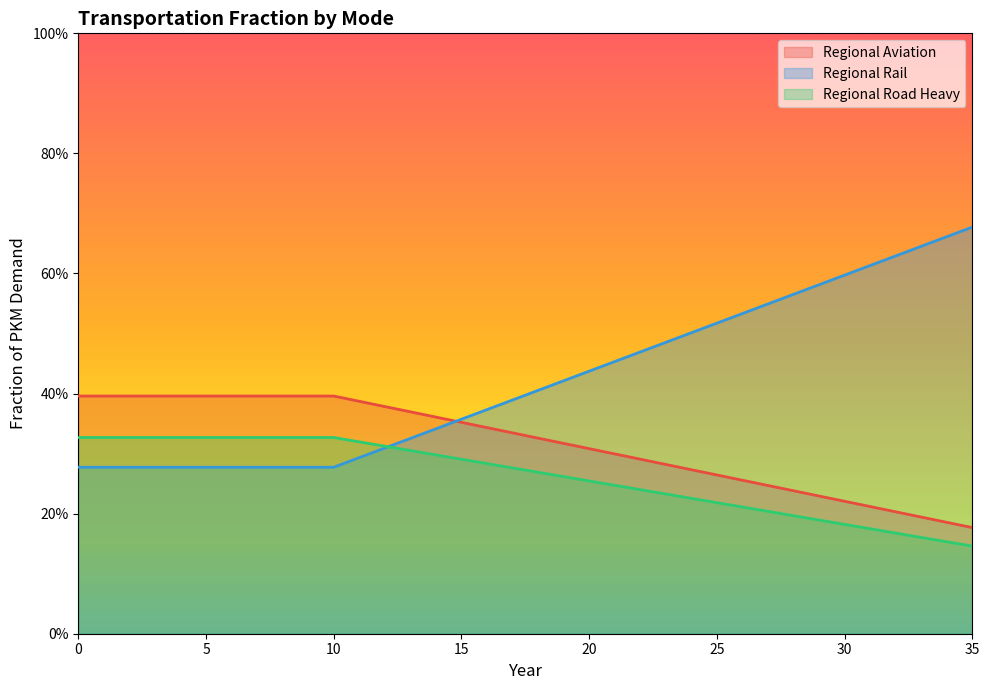

Rank the categories by regional_aviation value from lowest to highest.

35, 34, 33, 32, 31, 30, 29, 28, 27, 26, 25, 24, 23, 22, 21, 20, 19, 18, 17, 16, 15, 14, 13, 12, 11, 0, 1, 2, 3, 4, 5, 6, 7, 8, 9, 10